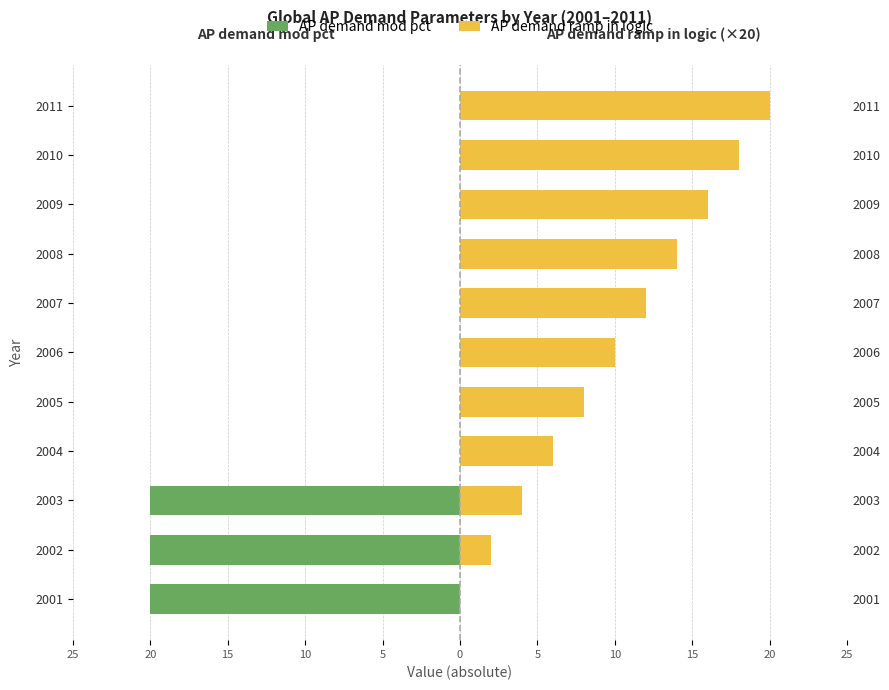

Is the value of AP demand mod pct at 2011 greater than the value of AP demand ramp in logic at 2008?

No